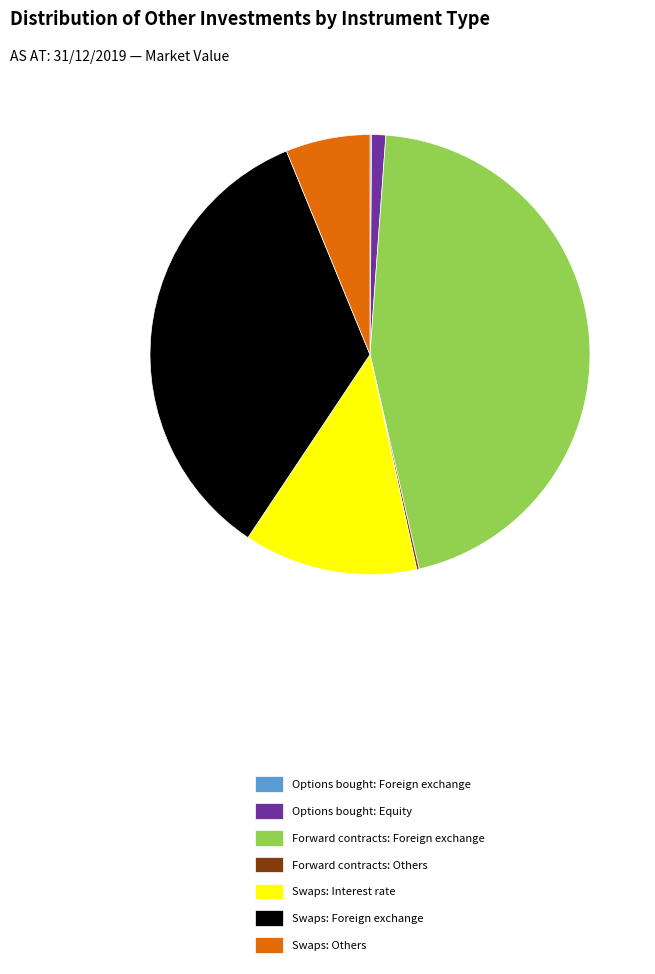

Which has a higher value, Swaps: Interest rate or Swaps: Others?

Swaps: Interest rate